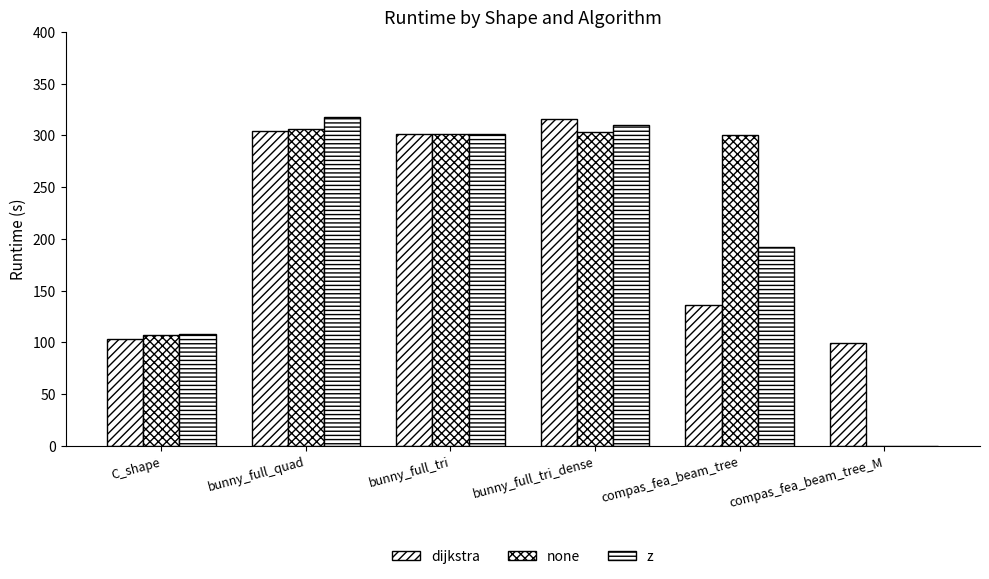

Are the bars horizontal?

No